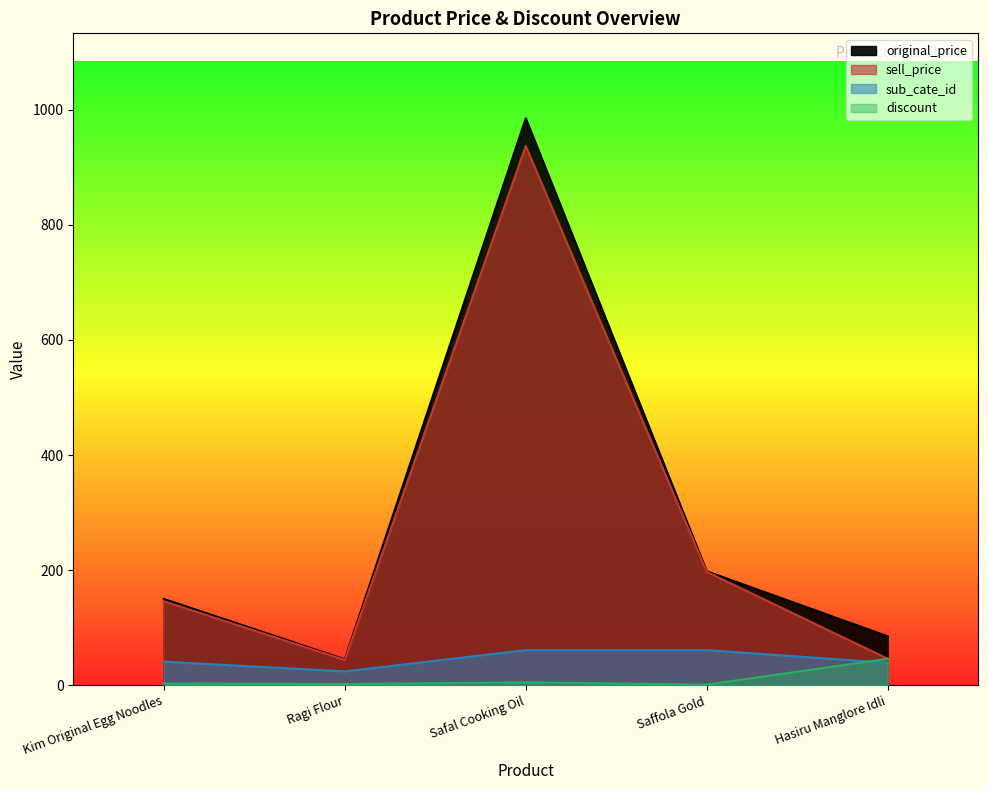

What is the difference between the highest and lowest values at Kim Original Egg Noodles?

147